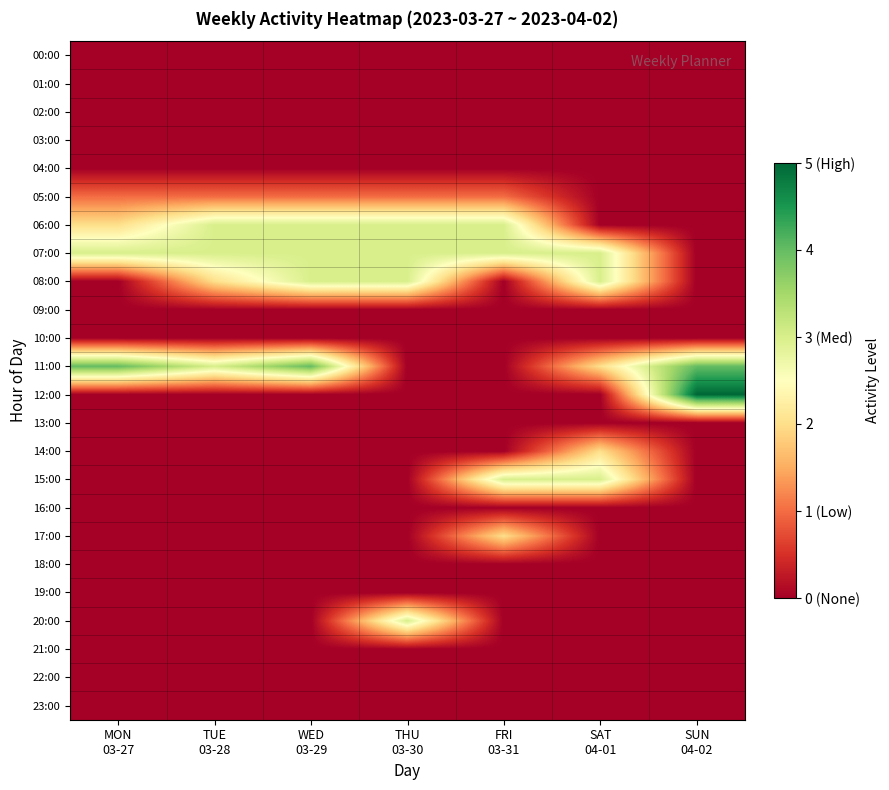

At which category is the sum across all series the highest?

WED
03-29